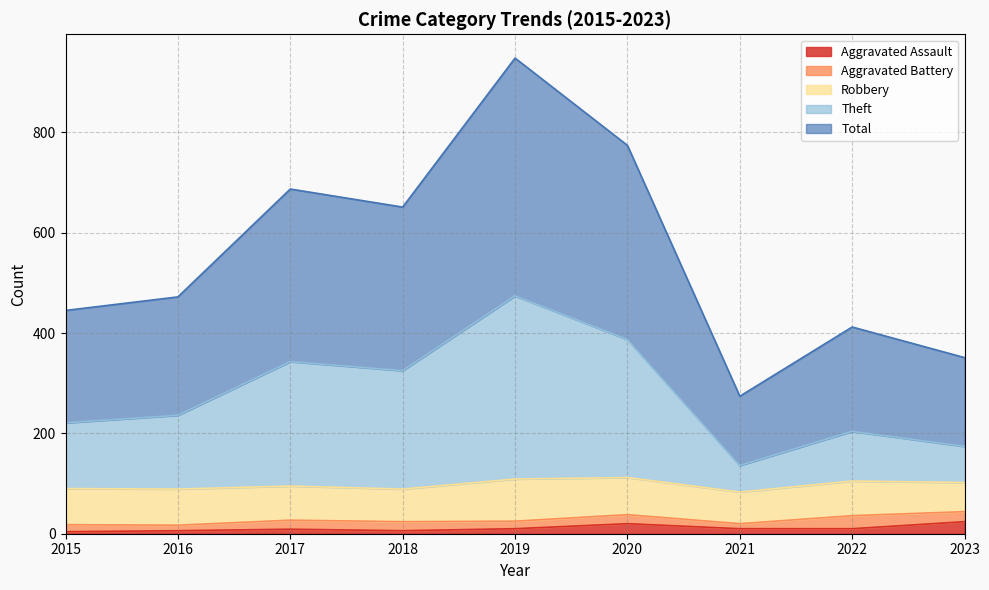

How many lines are shown in the chart?

5